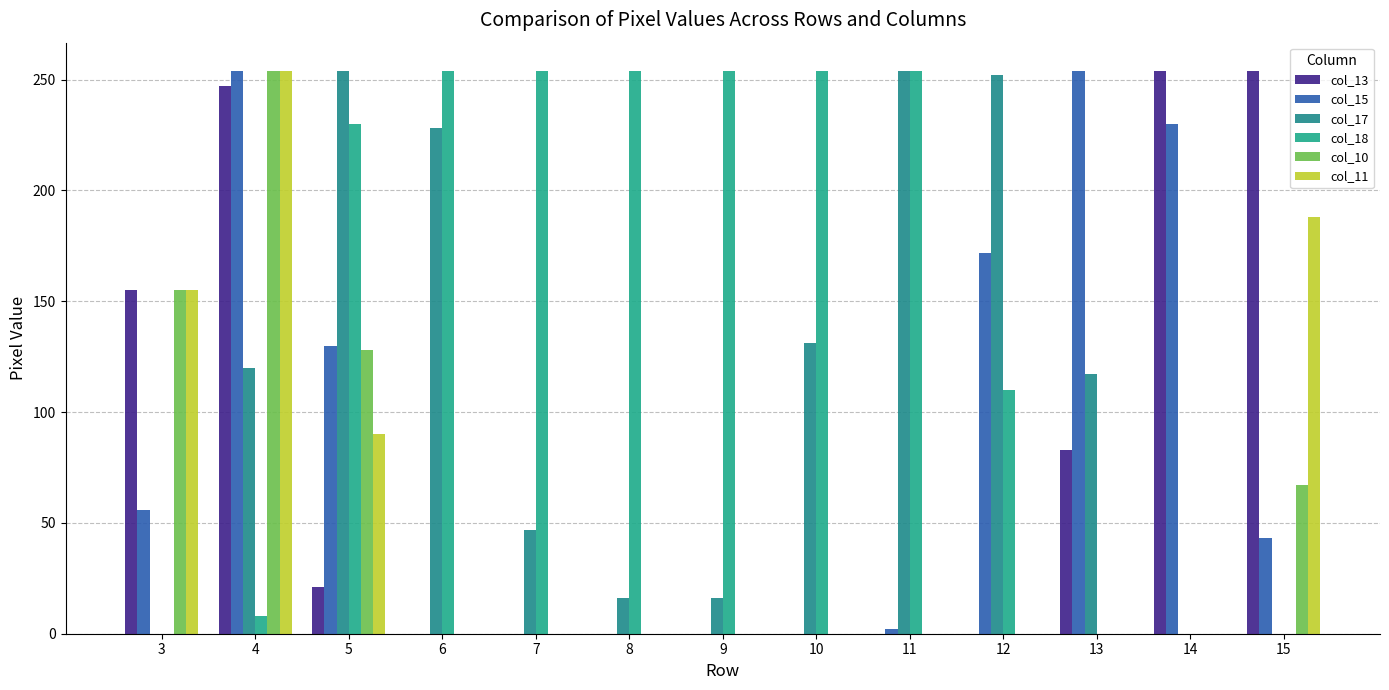

How many distinct data groups are displayed?

6